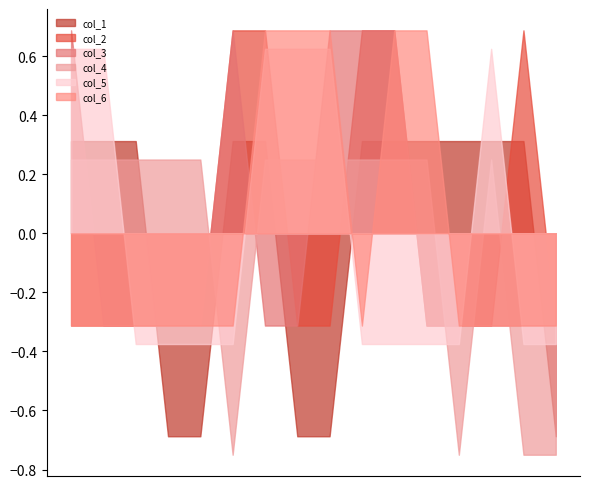

What is the maximum value shown in the chart?

0.7